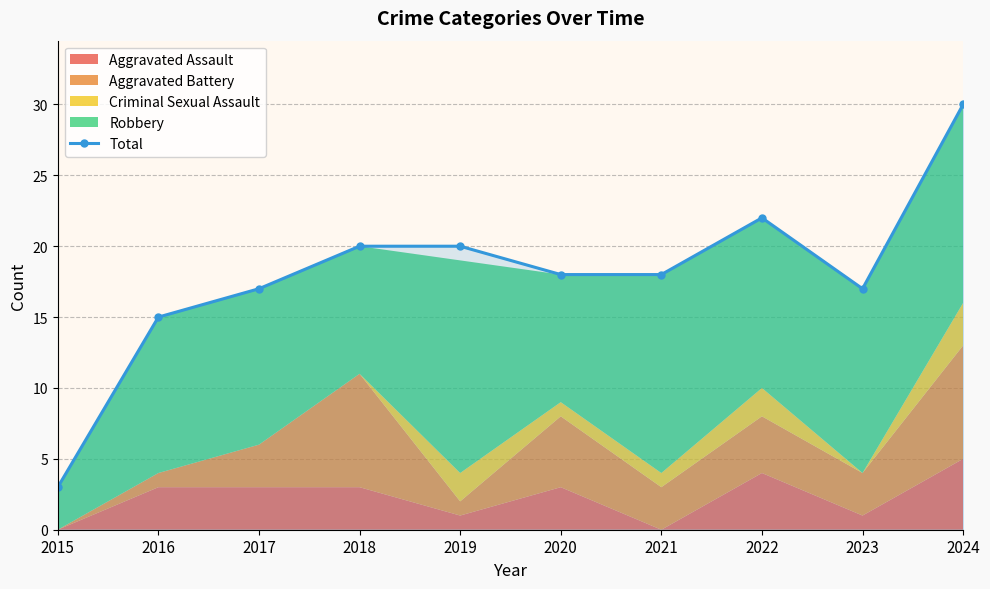

What is the greatest value displayed?

30